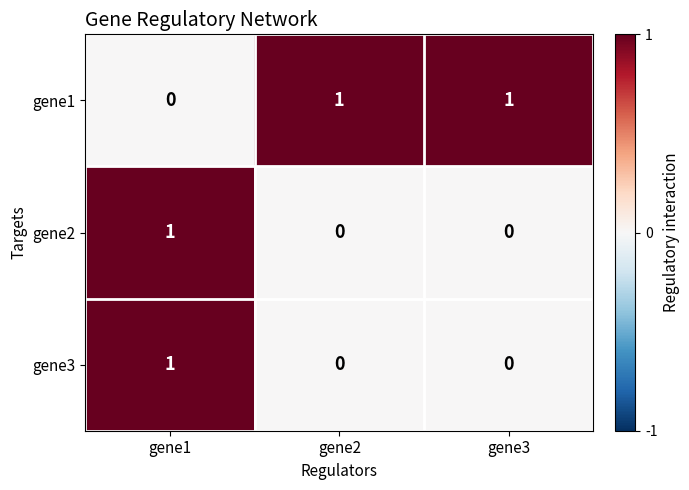

True or false: gene3 has a value of 0 at gene2.

True